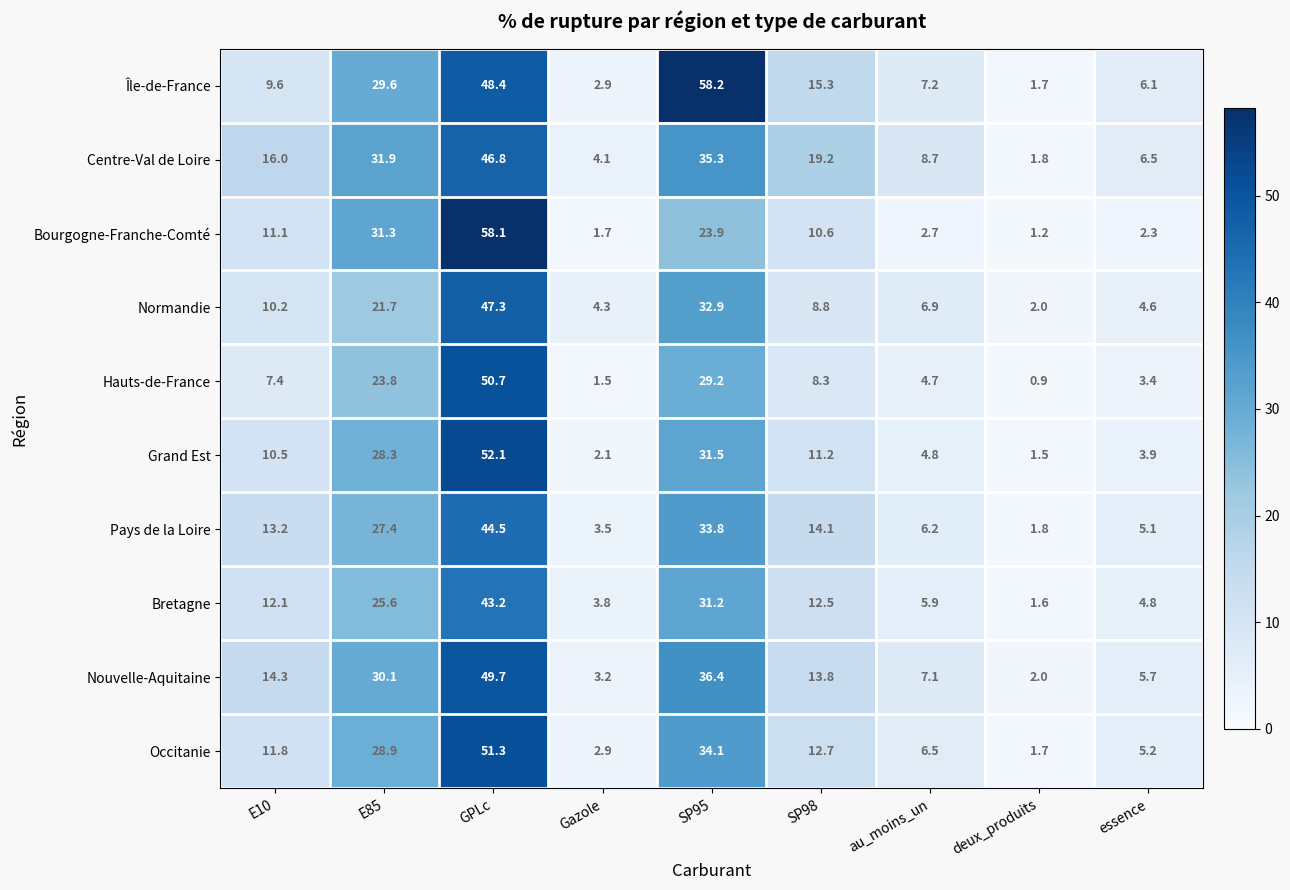

Rank the categories by Grand Est value from highest to lowest.

GPLc, SP95, E85, SP98, E10, au_moins_un, essence, Gazole, deux_produits